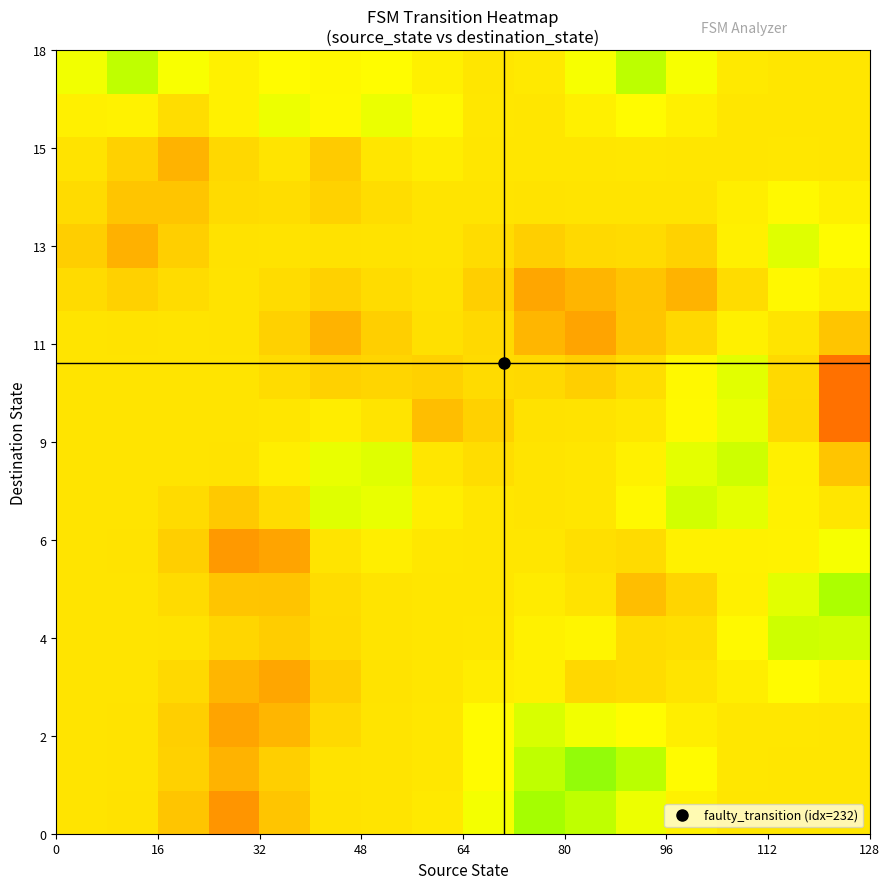

Count the number of categories in the chart.

16